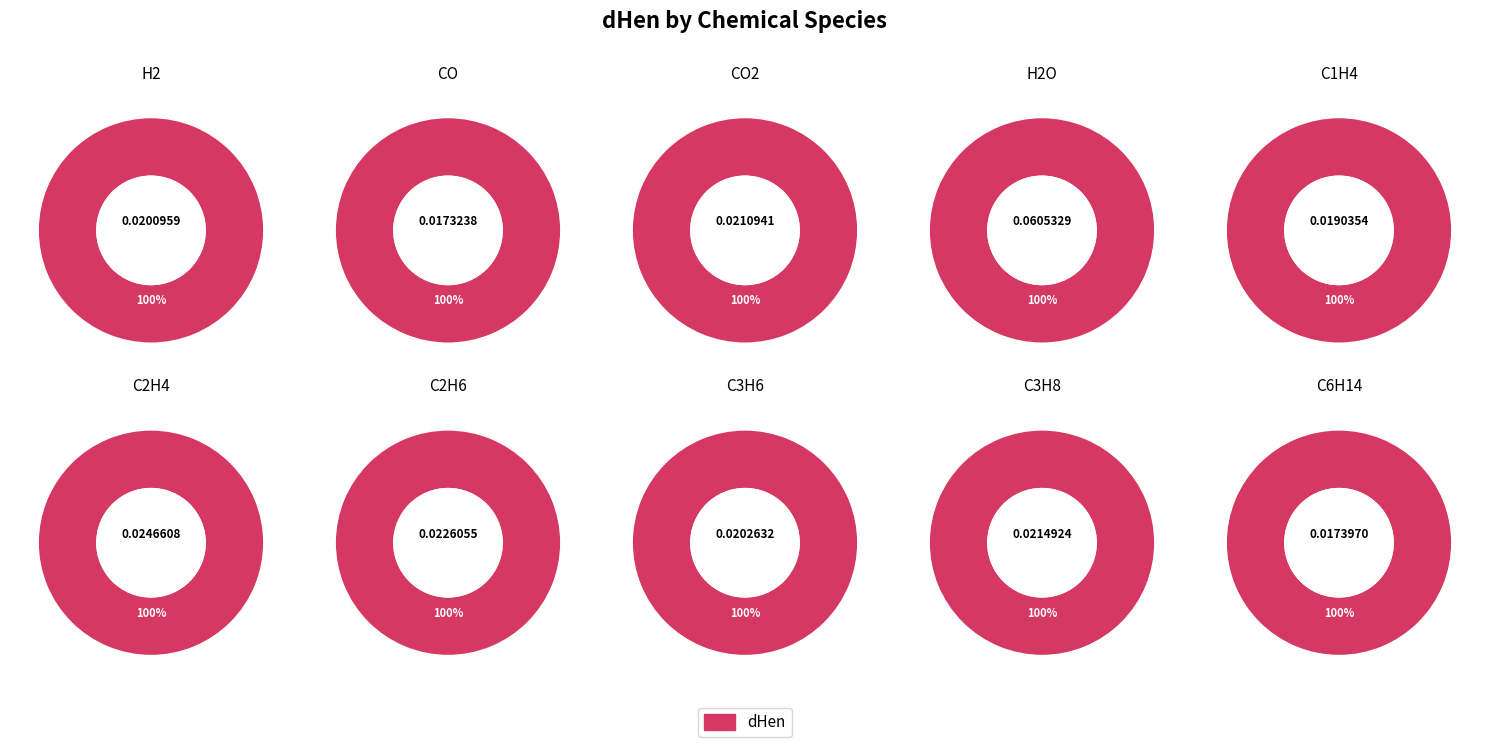

What is the largest slice in the pie chart?

H2O